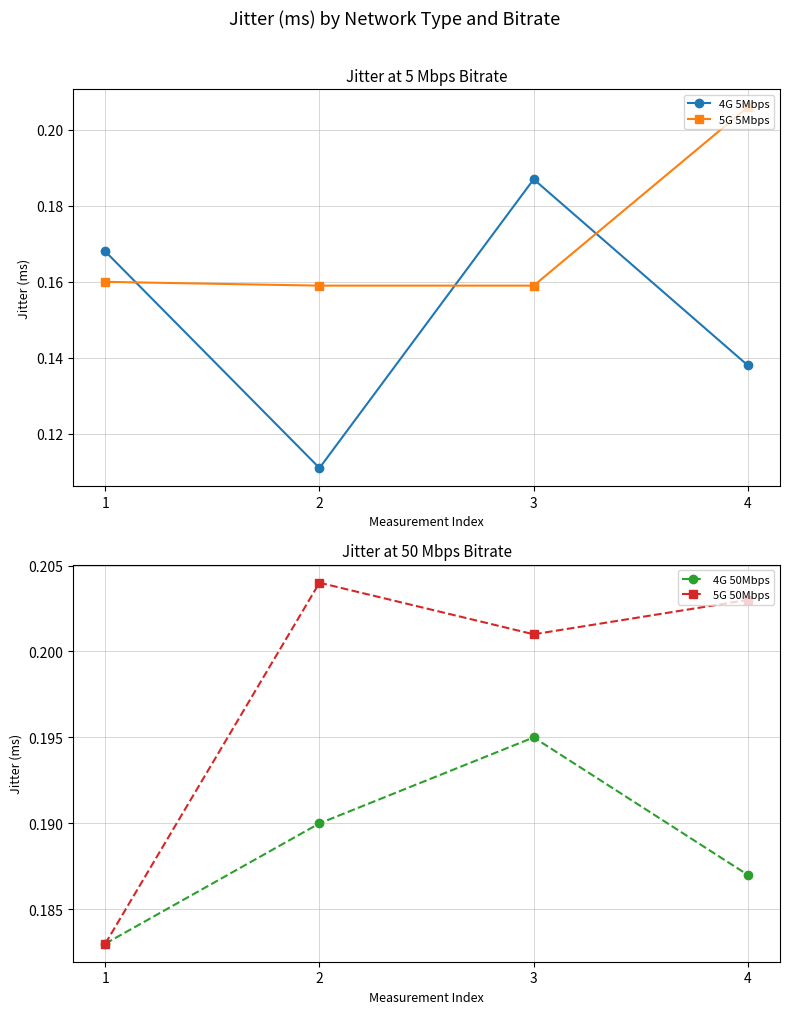

Is it true that 4G 50Mbps equals 0.3 at 3?

False